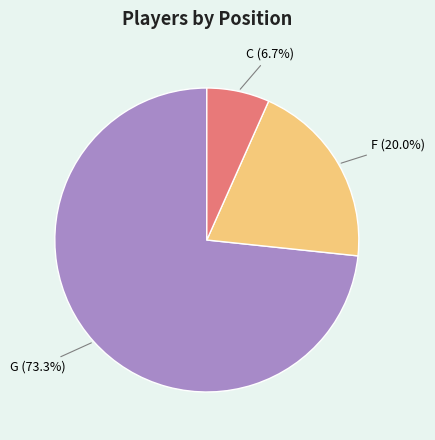

Rank the categories by value from lowest to highest.

C, F, G